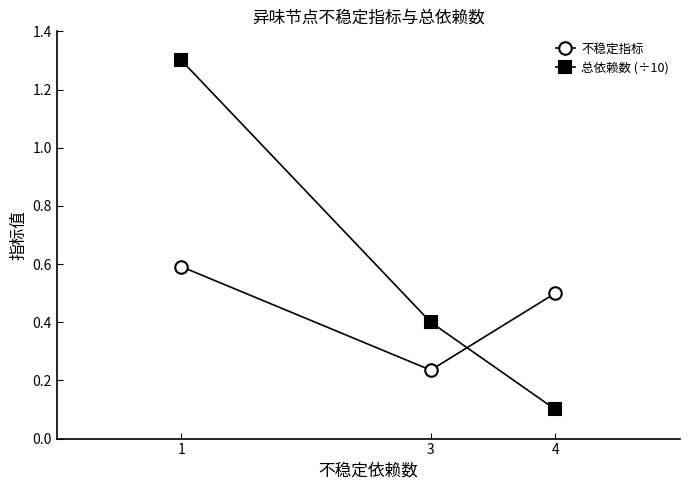

What is the highest value of the 不稳定指标 series?

0.6